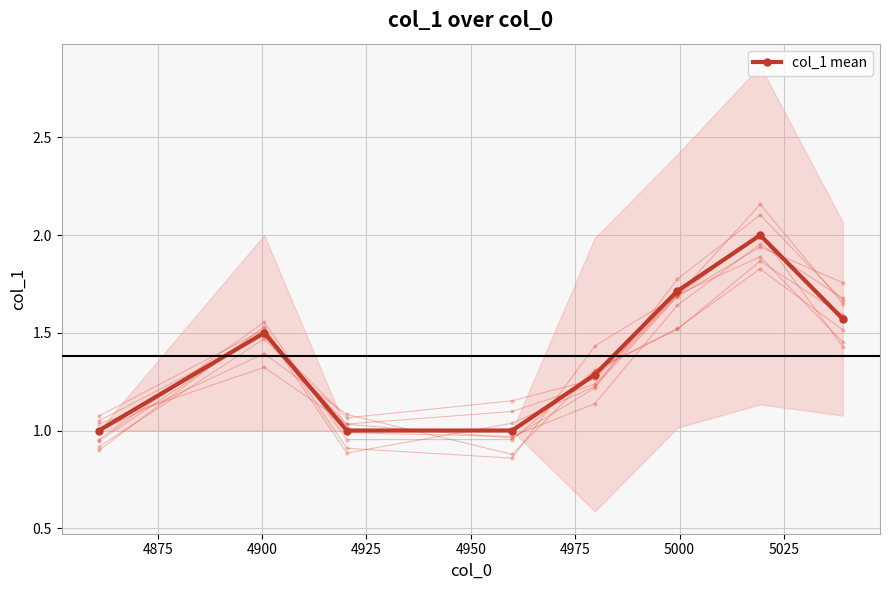

True or false: col_1 mean has more than 0 points higher than both neighbors.

True